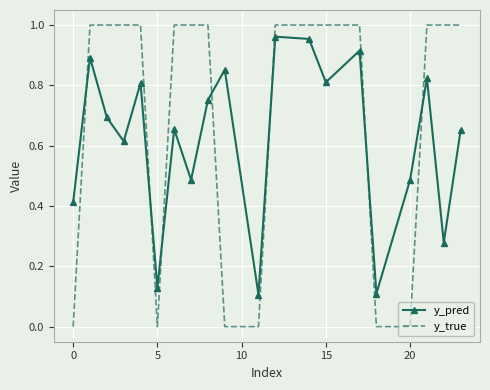

Which series has the widest spread of values?

y_true